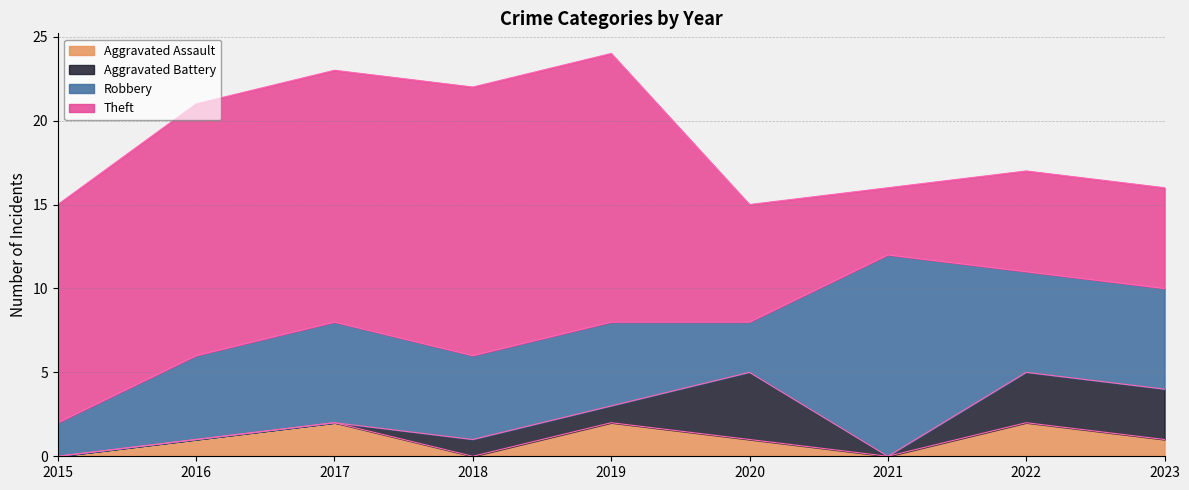

Is the value of Aggravated Assault at 2015 greater than the value of Robbery at 2022?

No